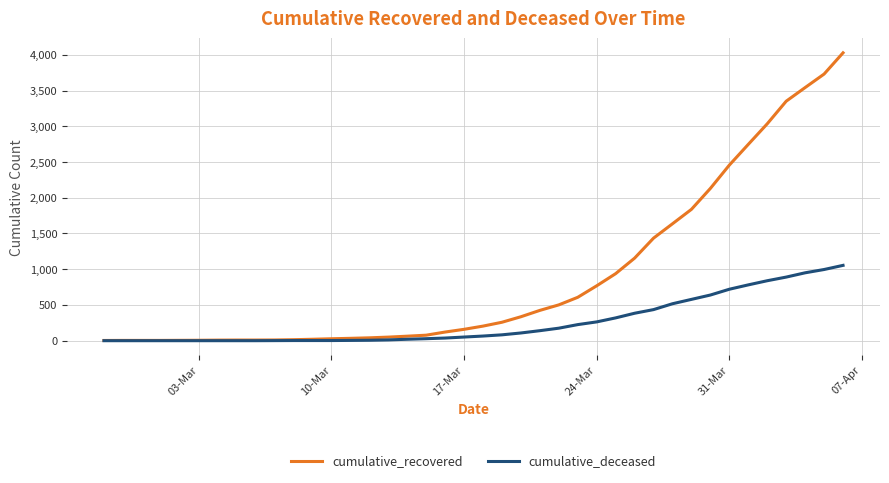

Which series has the widest spread of values?

cumulative_recovered